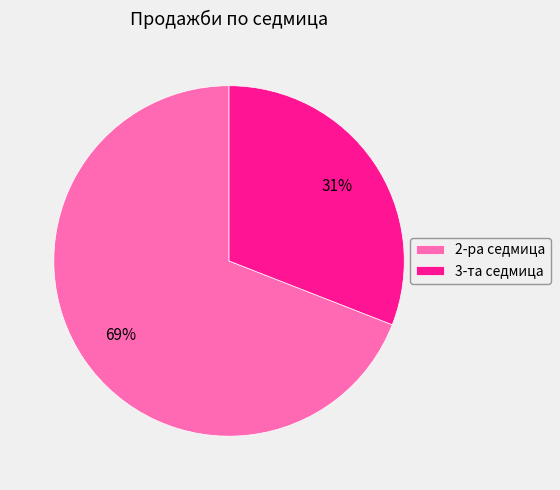

What is the ratio of the value at 2-ра седмица to the value at 3-та седмица?

2.2